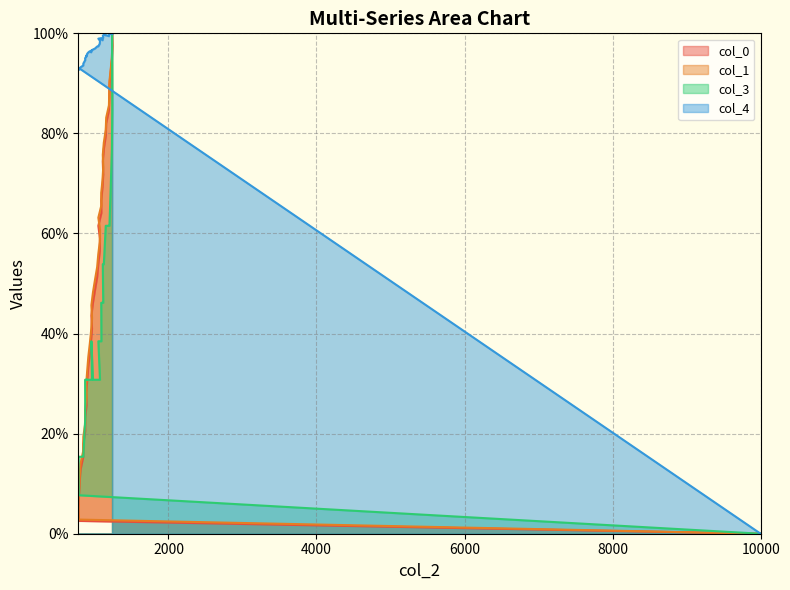

How many distinct data groups are displayed?

4